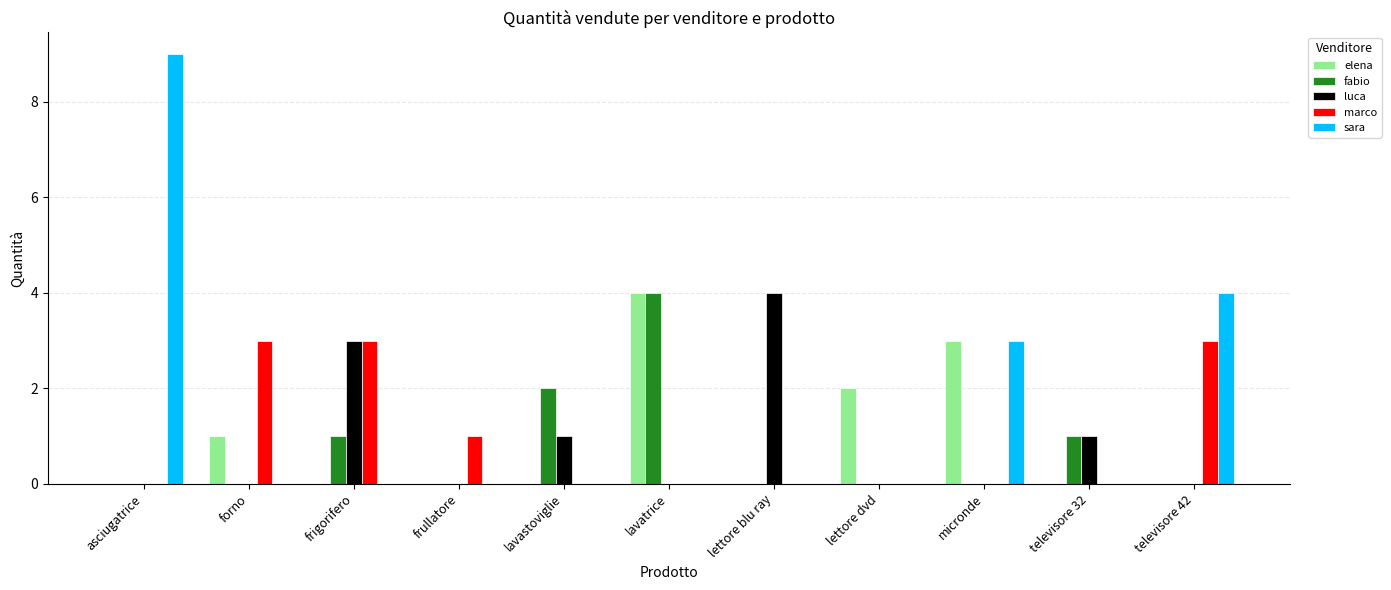

Reading left to right, extract all data points from this chart.

elena: 0	1	0	0	0	4	0	2	3	0	0
fabio: 0	0	1	0	2	4	0	0	0	1	0
luca: 0	0	3	0	1	0	4	0	0	1	0
marco: 0	3	3	1	0	0	0	0	0	0	3
sara: 9	0	0	0	0	0	0	0	3	0	4